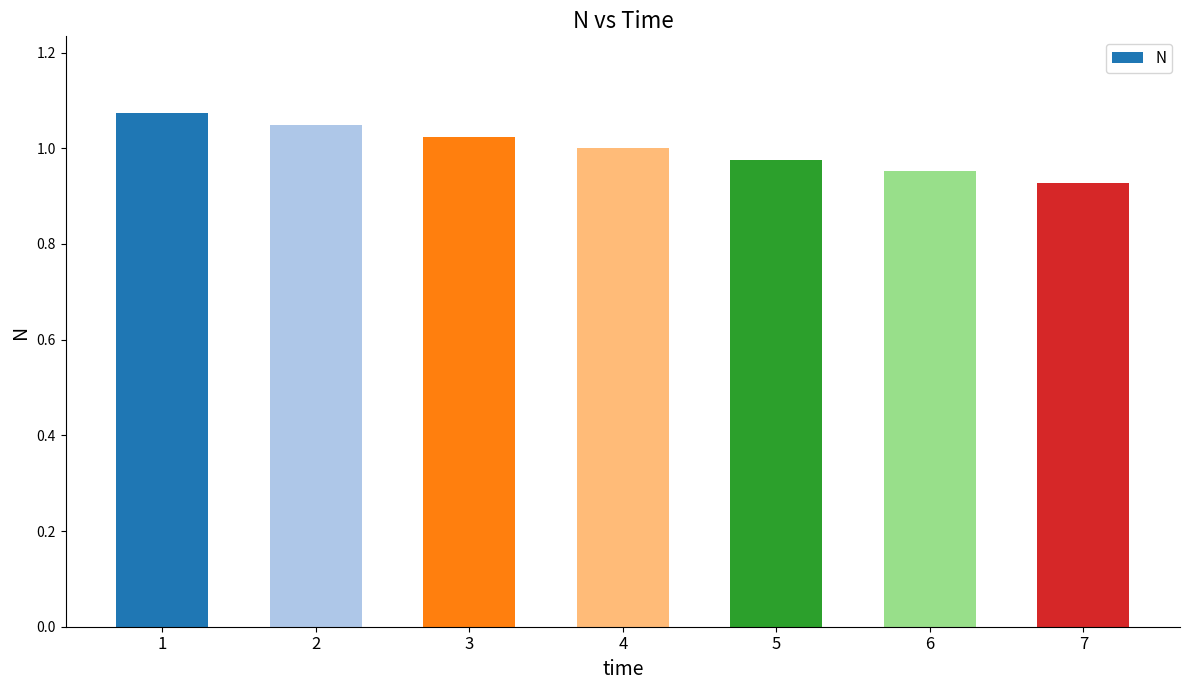

Which has a higher value, 7 or 4?

4